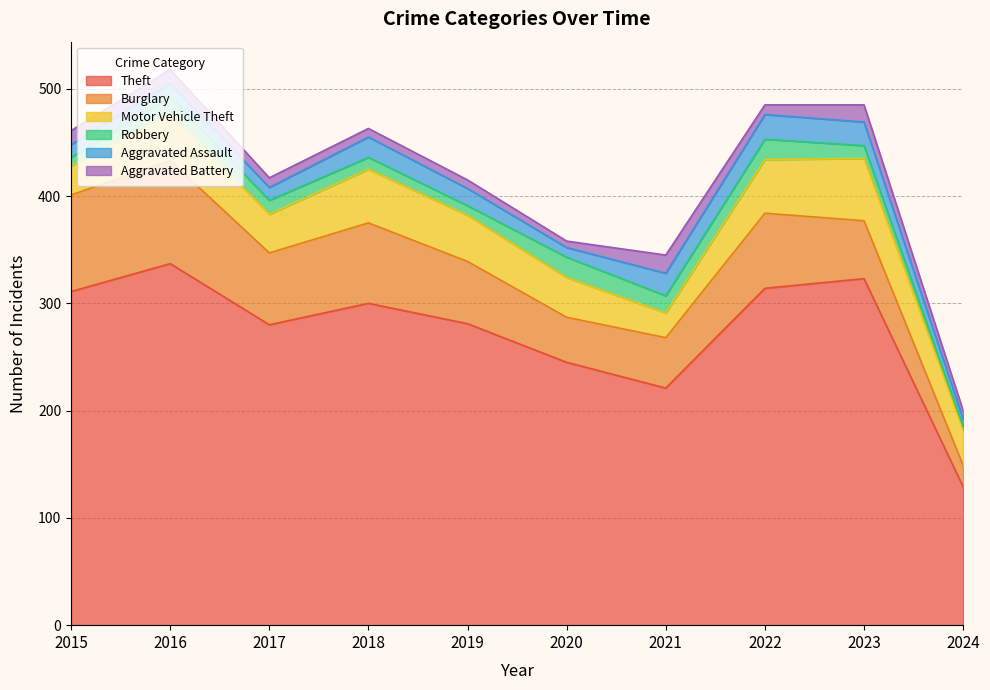

What is the spread (max minus min) of values at 2015?

303